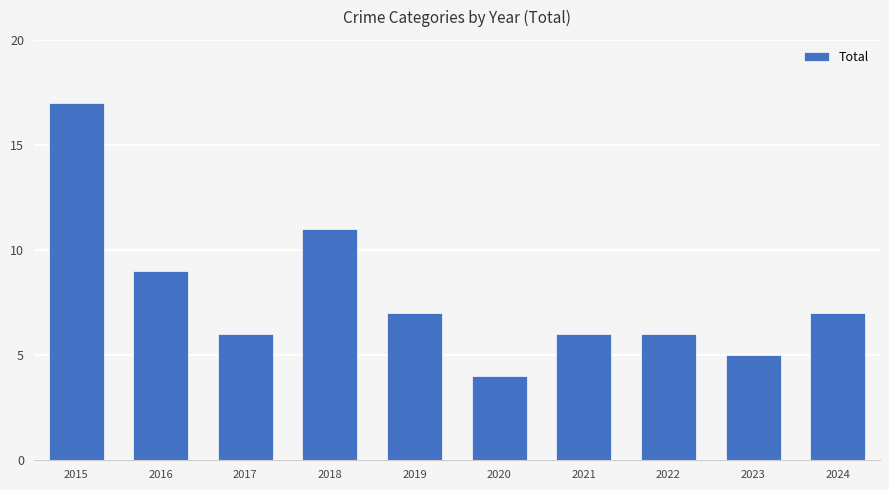

What is the sum of all values?

78